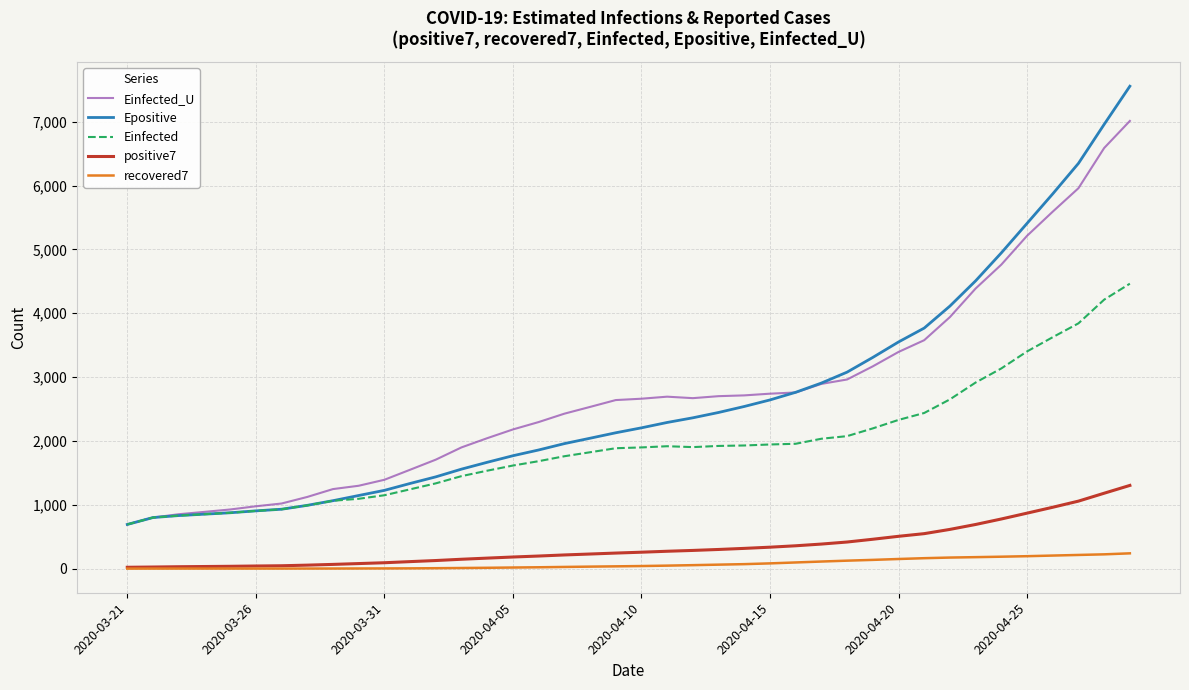

Which series has the largest range (max minus min)?

Epositive